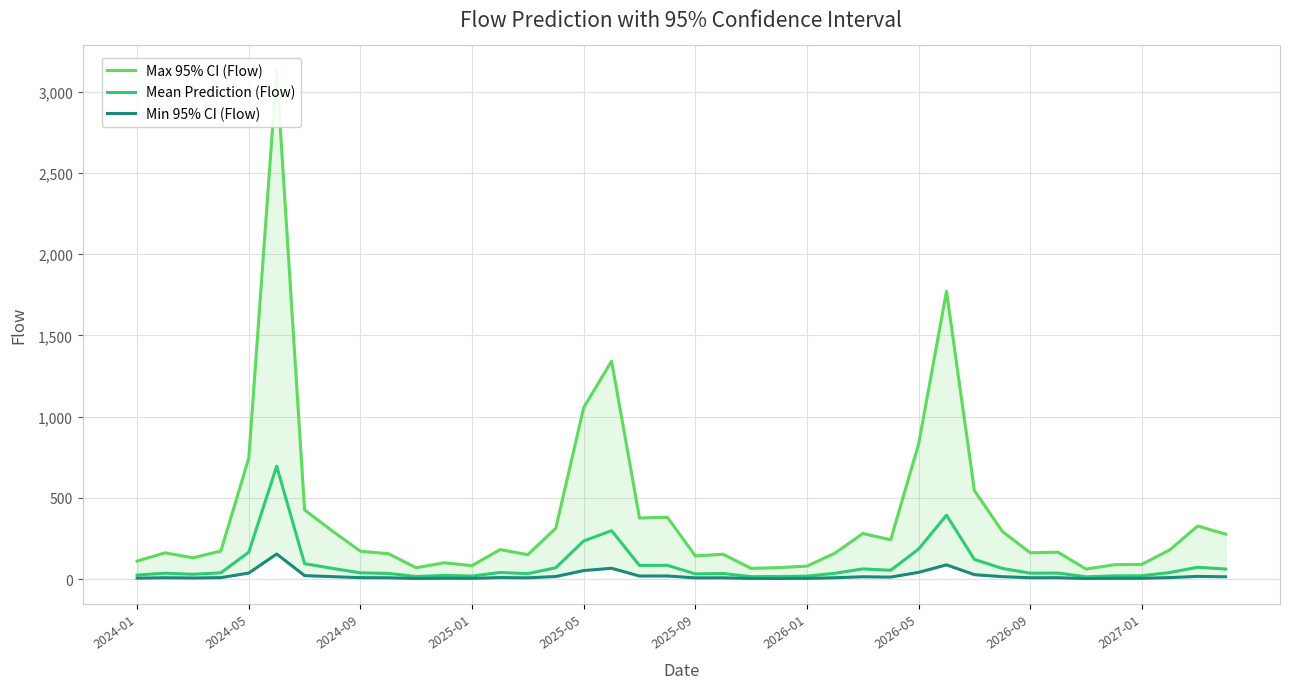

Which series has the largest total across all categories?

Max 95% CI (Flow)